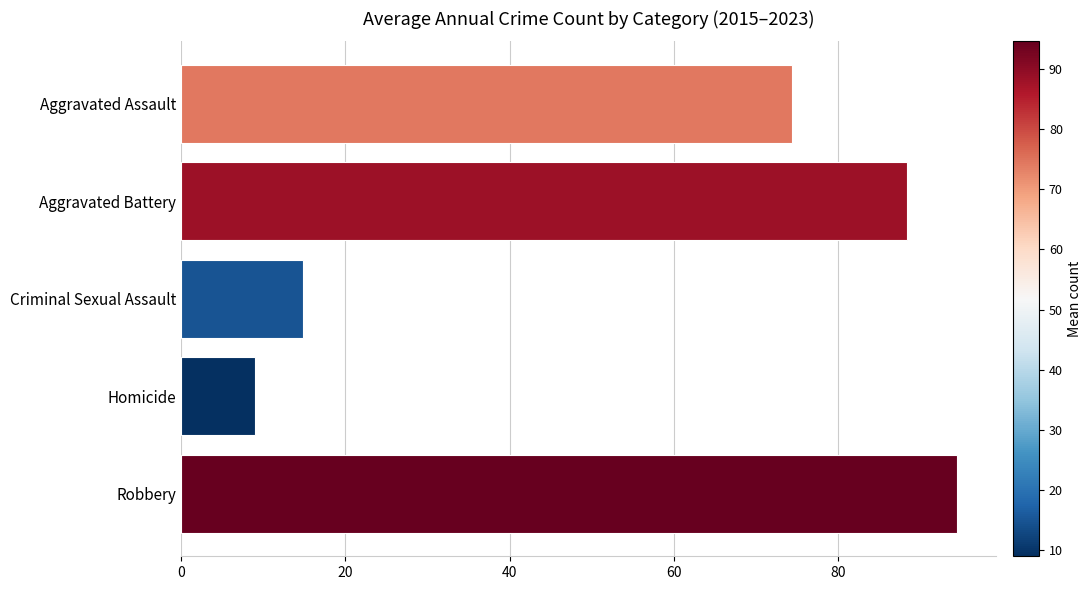

List the labels in order of value, largest first.

Robbery, Aggravated Battery, Aggravated Assault, Criminal Sexual Assault, Homicide